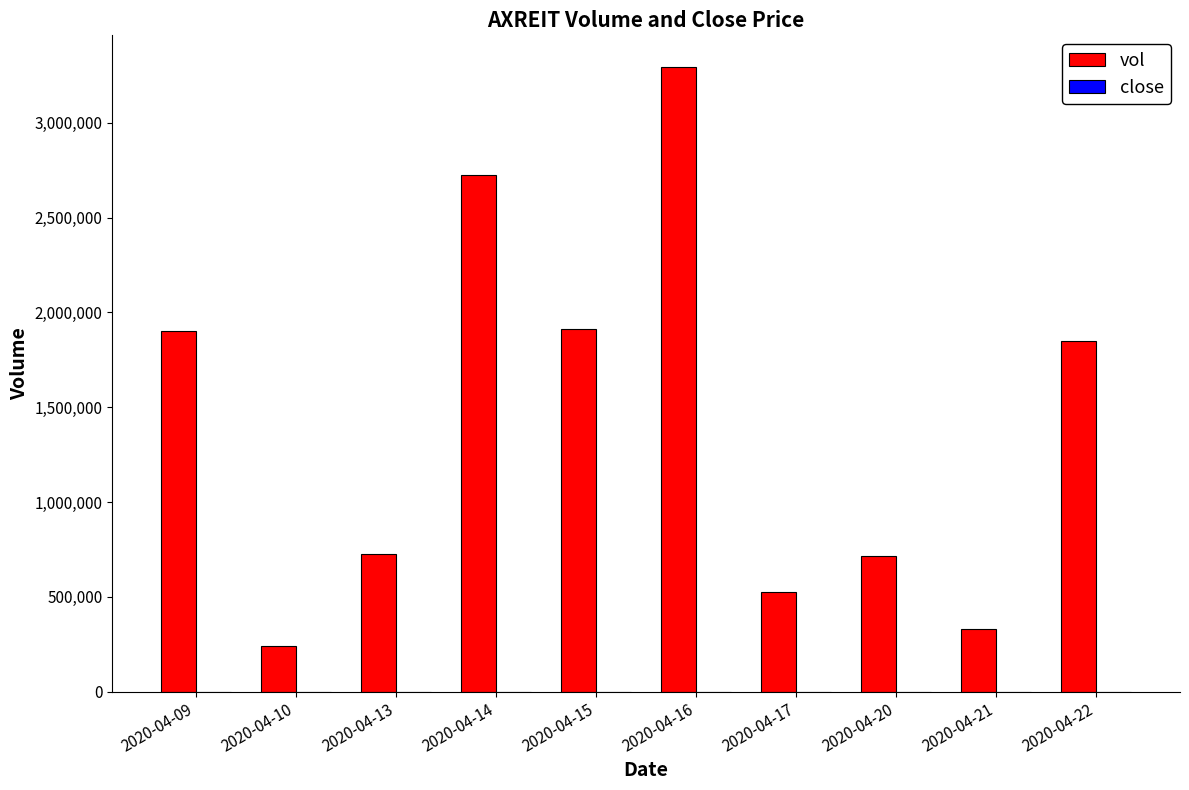

At which category does the chart reach its peak across all series?

2020-04-16